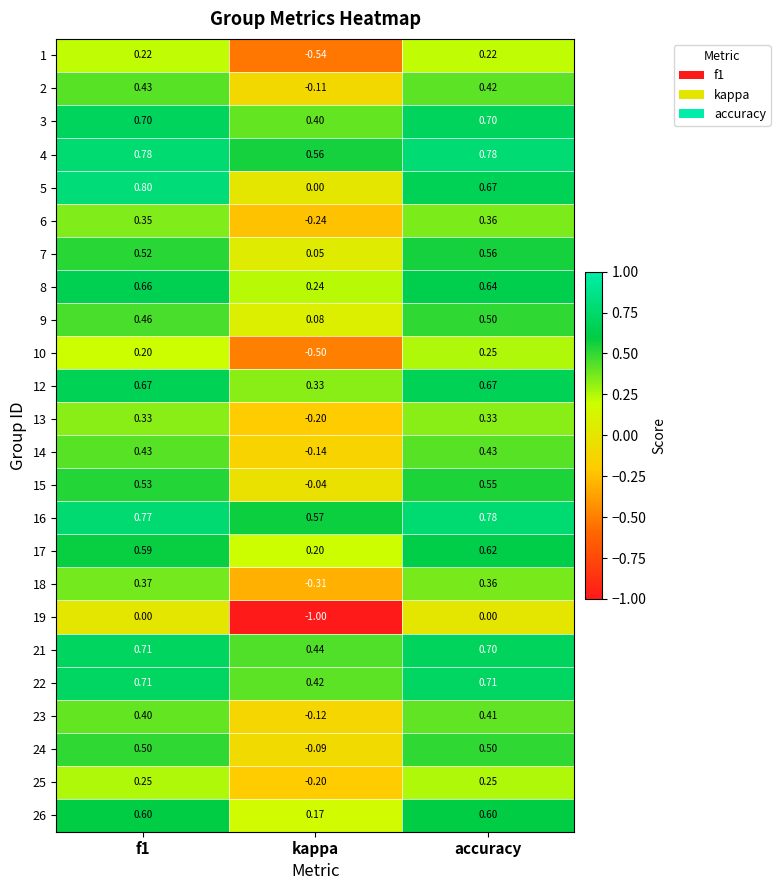

What is the spread (max minus min) of values at f1?

0.8